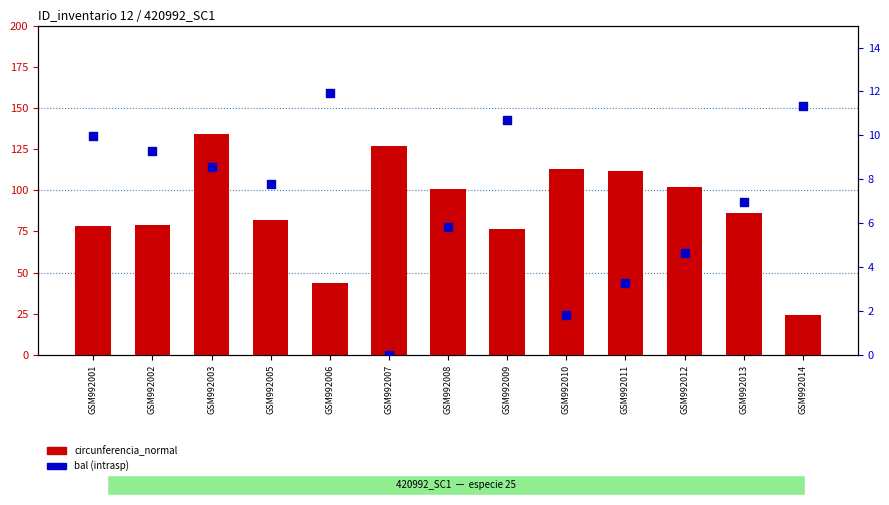

Is the value of bal at GSM992007 greater than the value of circunferencia_normal at GSM992010?

No